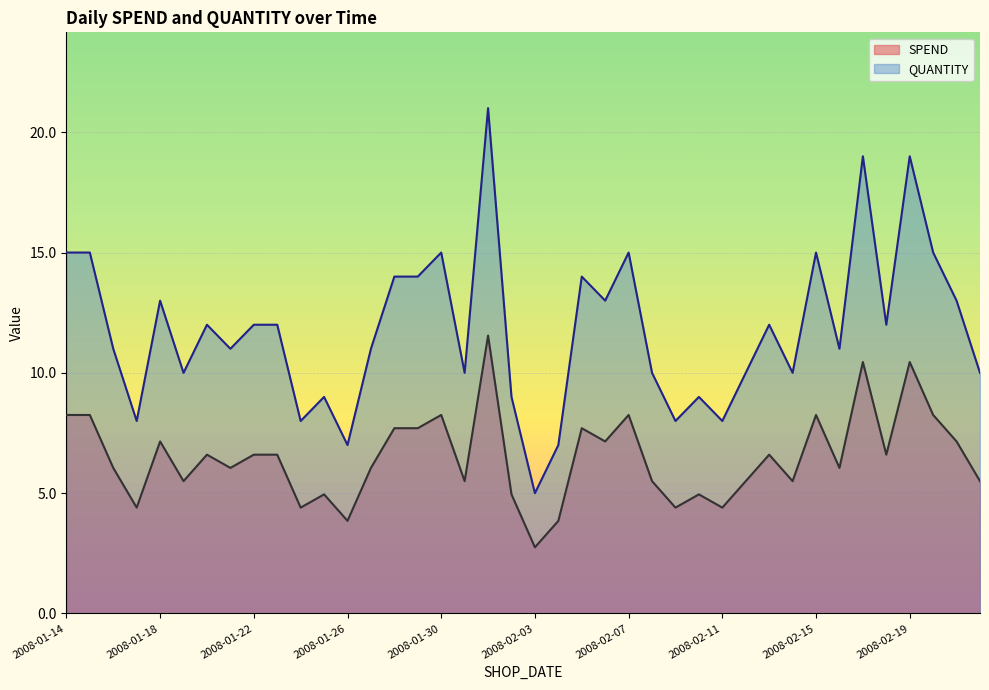

Reading right to left, transcribe all the data shown in this chart.

SPEND: 5.5	7.2	8.2	10.4	6.6	10.4	6.0	8.2	5.5	6.6	5.5	4.4	5.0	4.4	5.5	8.2	7.2	7.7	3.9	2.8	5.0	11.6	5.5	8.2	7.7	7.7	6.0	3.9	5.0	4.4	6.6	6.6	6.0	6.6	5.5	7.2	4.4	6.0	8.2	8.2
QUANTITY: 10.0	13.0	15.0	19.0	12.0	19.0	11.0	15.0	10.0	12.0	10.0	8.0	9.0	8.0	10.0	15.0	13.0	14.0	7.0	5.0	9.0	21.0	10.0	15.0	14.0	14.0	11.0	7.0	9.0	8.0	12.0	12.0	11.0	12.0	10.0	13.0	8.0	11.0	15.0	15.0